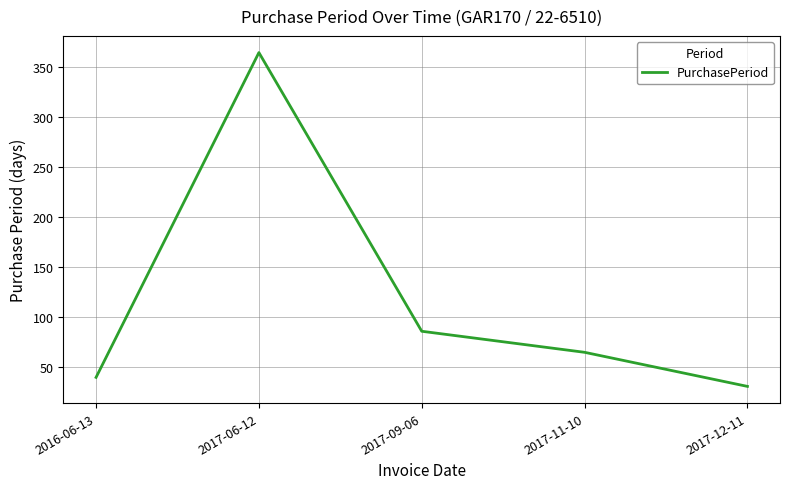

Rank the categories by value from highest to lowest.

2017-06-12, 2017-09-06, 2017-11-10, 2016-06-13, 2017-12-11